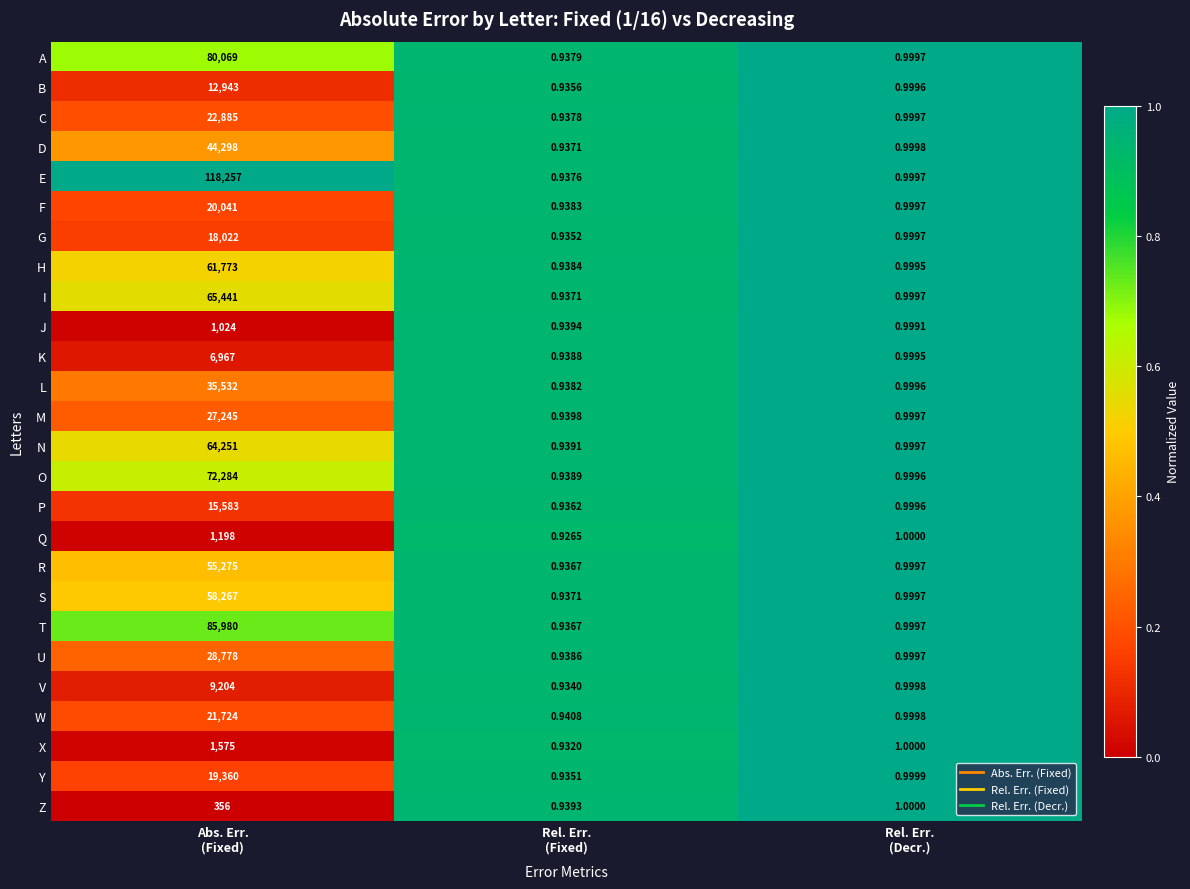

How many distinct data groups are displayed?

26